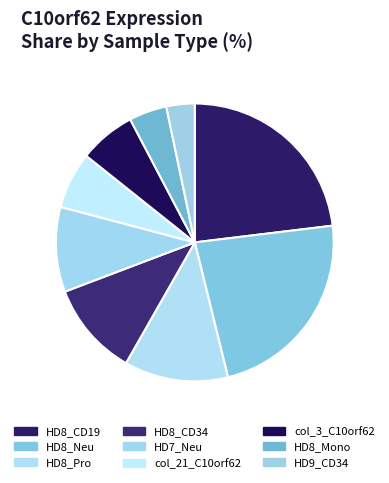

To the nearest percent, what percentage of the pie is HD8_Neu?

23%